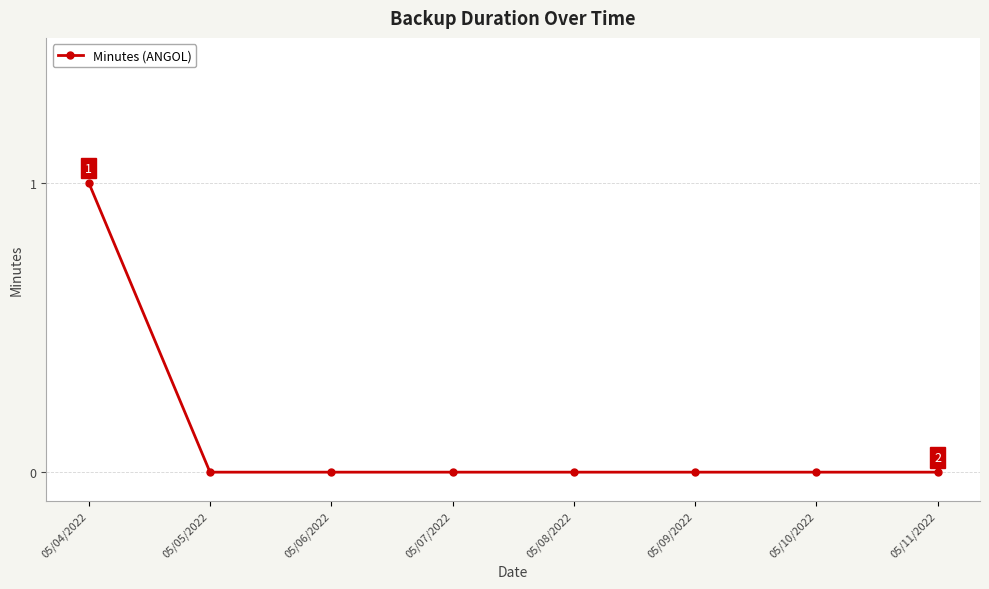

Is it true that the value at 05/05/2022 is 0?

True